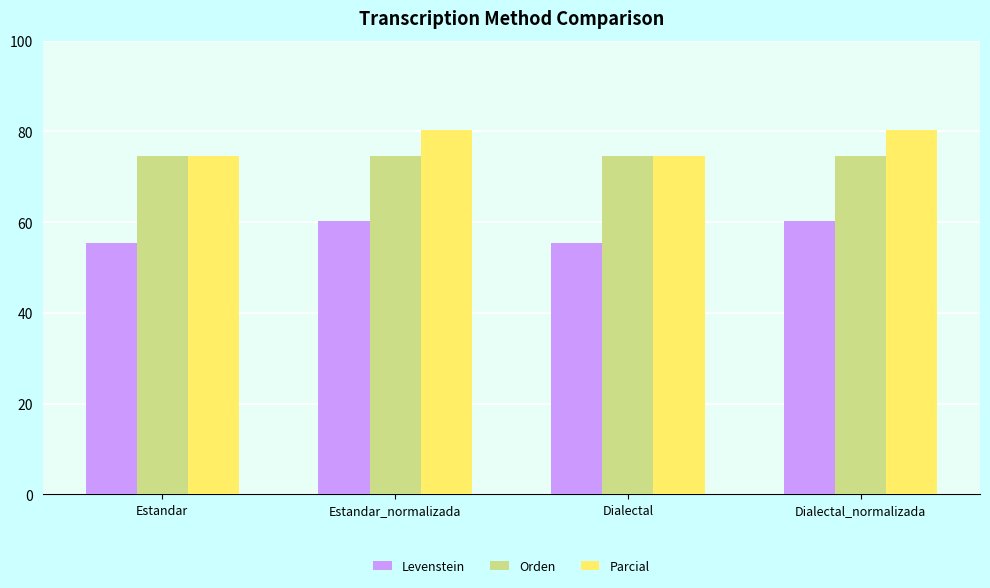

List the series in order of their peak value, lowest first.

Levenstein, Orden, Parcial